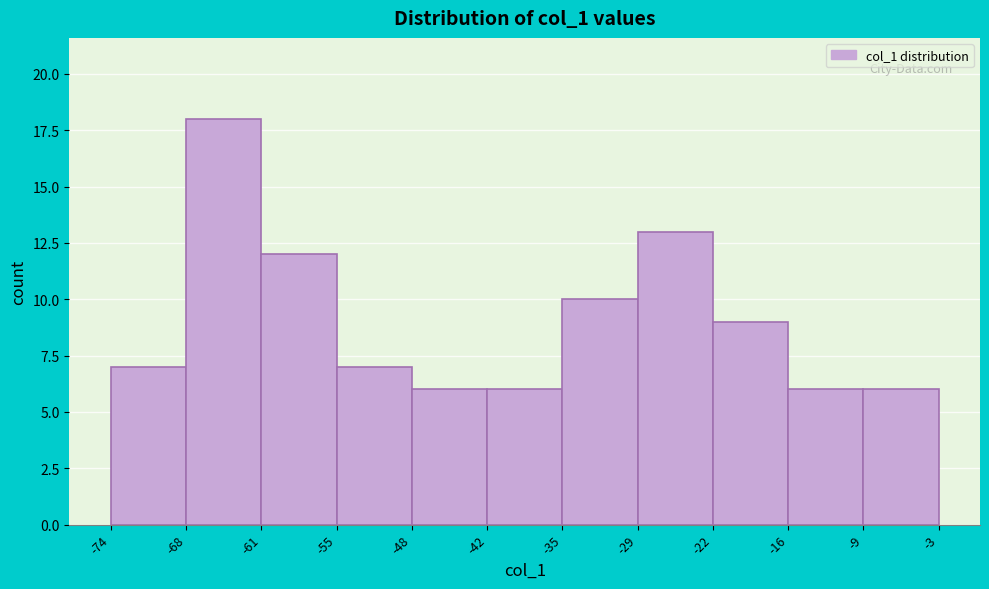

Reading left to right, transcribe this chart: for each bar, give the range it covers on the x-axis and its height. The values are not printed on the chart, so give them approximately, as read against the axis.

-74 to -68: 7
-68 to -61: 18
-61 to -55: 12
-55 to -48: 7
-48 to -42: 6
-42 to -35: 6
-35 to -29: 10
-29 to -22: 13
-22 to -16: 9
-16 to -9: 6
-9 to -3: 6